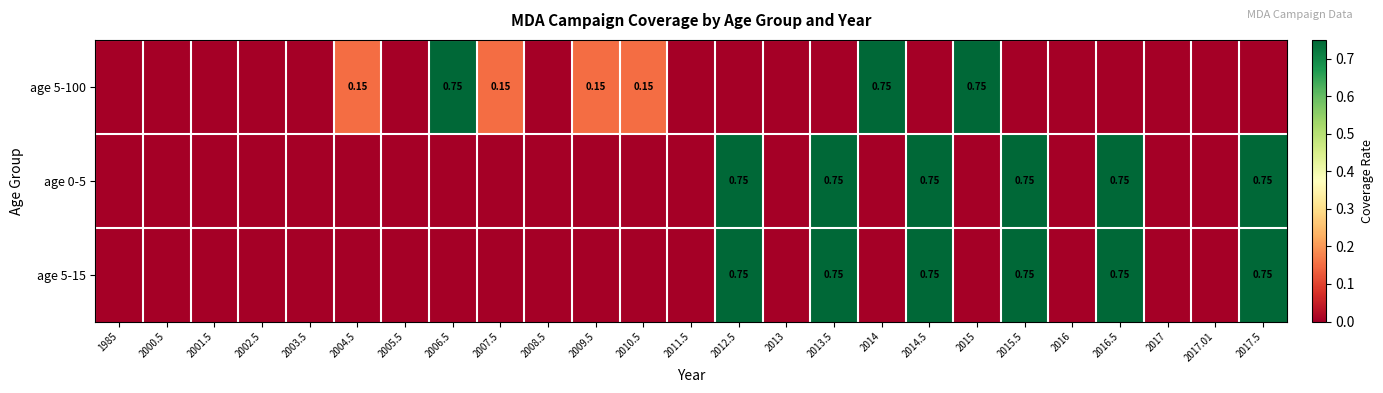

The age 0-5 series shows 0.4 at 2012.5. True or false?

False